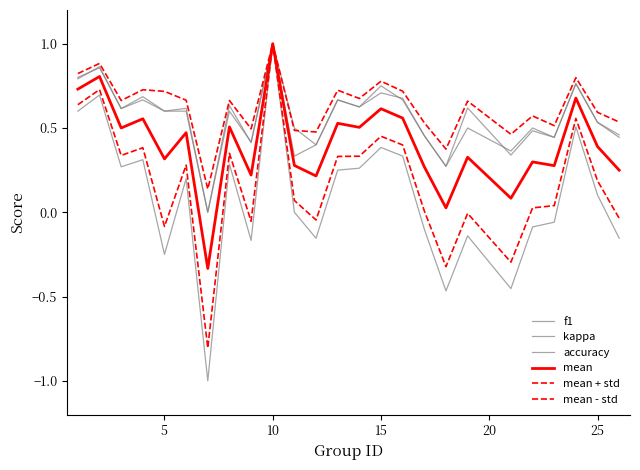

Reading right to left, list all the values displayed in this chart.

f1: 0.5	0.5	0.8	0.4	0.5	0.3	0.6	0.3	0.5	0.7	0.7	0.6	0.7	0.4	0.5	1.0	0.4	0.6	0.0	0.6	0.6	0.7	0.6	0.9	0.8
kappa: -0.2	0.1	0.5	-0.1	-0.1	-0.5	-0.1	-0.5	-0.1	0.3	0.4	0.3	0.2	-0.2	0.0	1.0	-0.2	0.3	-1.0	0.2	-0.2	0.3	0.3	0.7	0.6
accuracy: 0.4	0.5	0.8	0.4	0.5	0.4	0.5	0.3	0.5	0.7	0.8	0.6	0.7	0.4	0.3	1.0	0.4	0.6	0.0	0.6	0.6	0.7	0.6	0.9	0.8
mean: 0.2	0.4	0.7	0.3	0.3	0.1	0.3	0.0	0.3	0.6	0.6	0.5	0.5	0.2	0.3	1.0	0.2	0.5	-0.3	0.5	0.3	0.6	0.5	0.8	0.7
mean + std: 0.5	0.6	0.8	0.5	0.6	0.5	0.7	0.4	0.5	0.7	0.8	0.7	0.7	0.5	0.5	1.0	0.5	0.7	0.1	0.7	0.7	0.7	0.7	0.9	0.8
mean - std: -0.0	0.2	0.6	0.0	0.0	-0.3	-0.0	-0.3	0.0	0.4	0.5	0.3	0.3	-0.0	0.1	1.0	-0.1	0.3	-0.8	0.3	-0.1	0.4	0.3	0.7	0.6